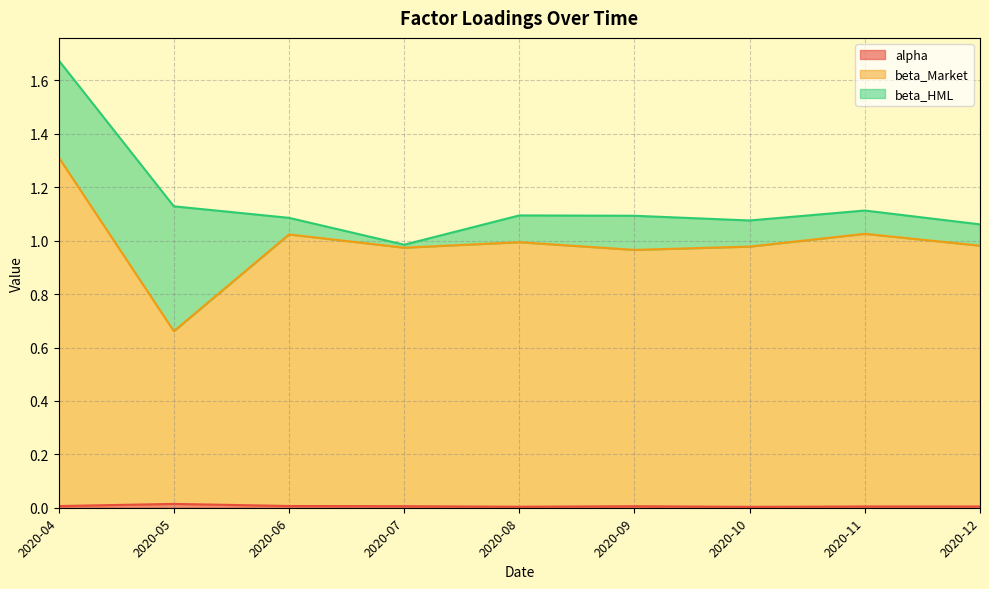

At which category is the sum across all series the highest?

2020-04